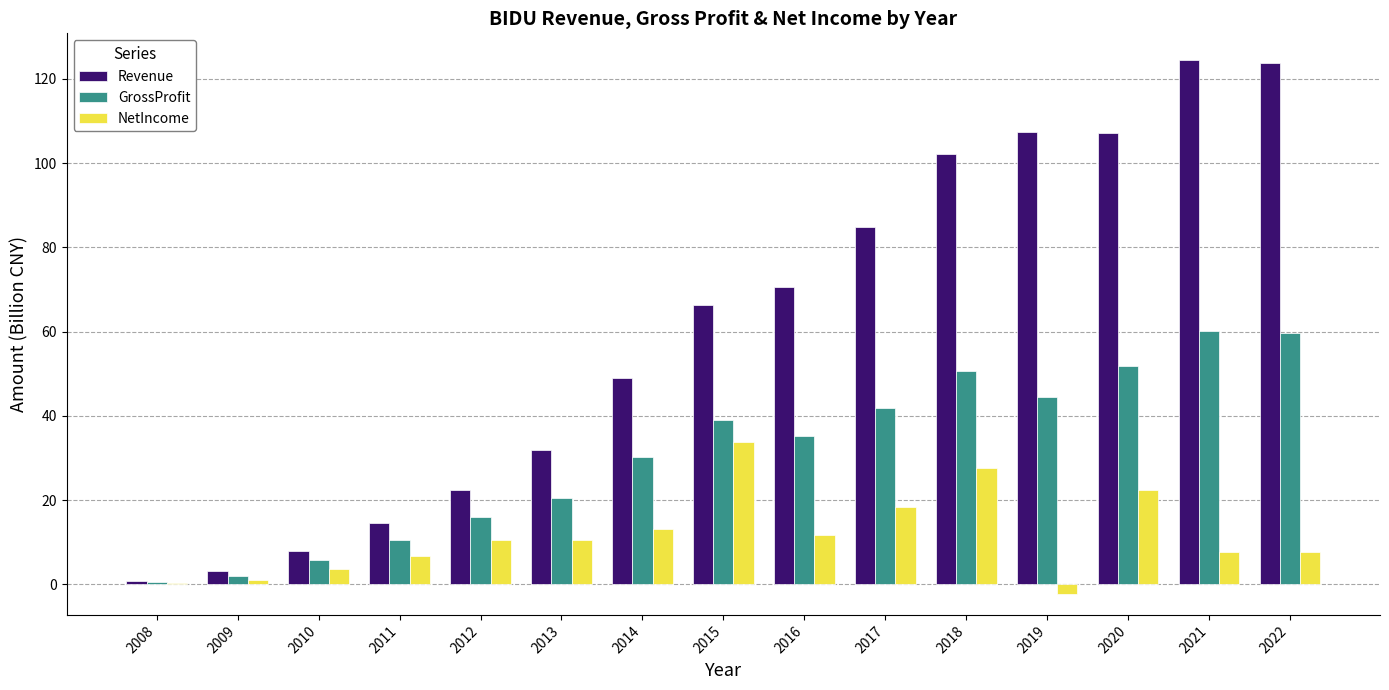

How many values in the NetIncome series exceed 10?

8